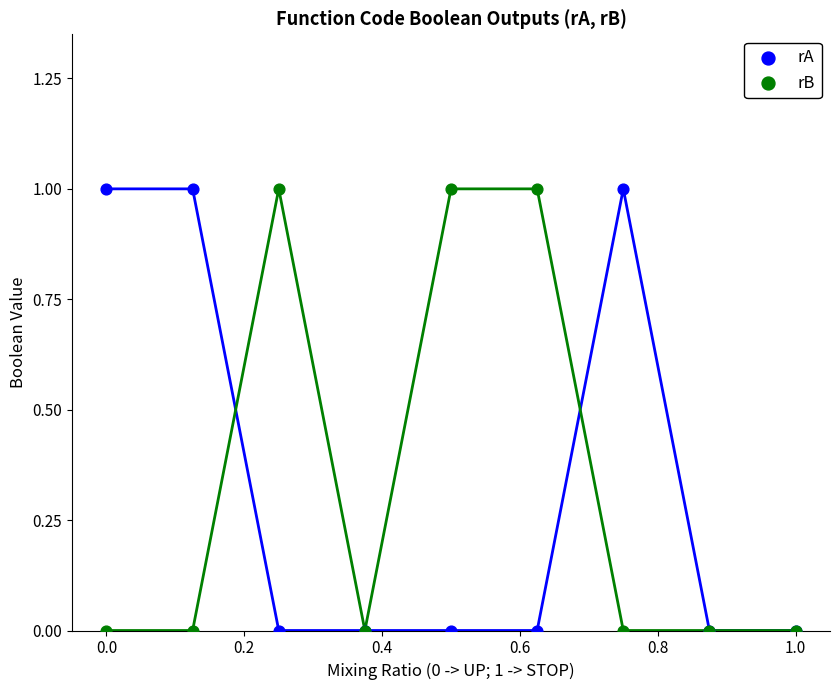

What are all the series names shown in the legend?

rA, rB